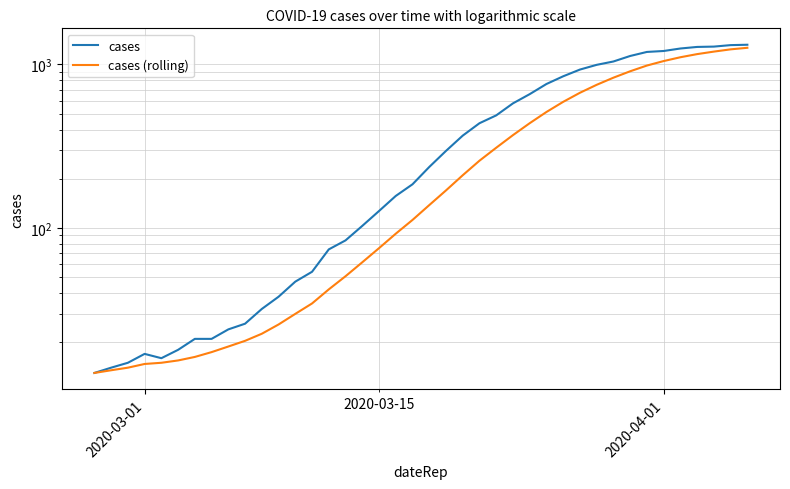

Reading left to right, list all the values displayed in this chart.

cases: 13.0	14.0	15.0	17.0	16.0	18.0	21.0	21.0	24.0	26.0	32.0	38.0	47.0	54.0	74.0	84.0	103.0	127.0	157.0	185.0	236.0	296.0	367.0	437.0	488.0	578.0	658.0	759.0	846.0	930.0	994.0	1042.0	1126.0	1192.0	1208.0	1251.0	1279.0	1285.0	1312.0	1319.0
cases (rolling): 13.0	13.5	14.0	14.8	15.0	15.5	16.3	17.4	18.9	20.4	22.6	25.7	29.9	34.6	42.1	50.7	61.7	75.3	92.3	112.0	138.0	169.7	210.1	257.9	309.4	369.6	437.1	511.9	590.4	670.9	750.4	829.6	907.9	984.1	1048.3	1106.1	1156.0	1197.6	1236.1	1263.7